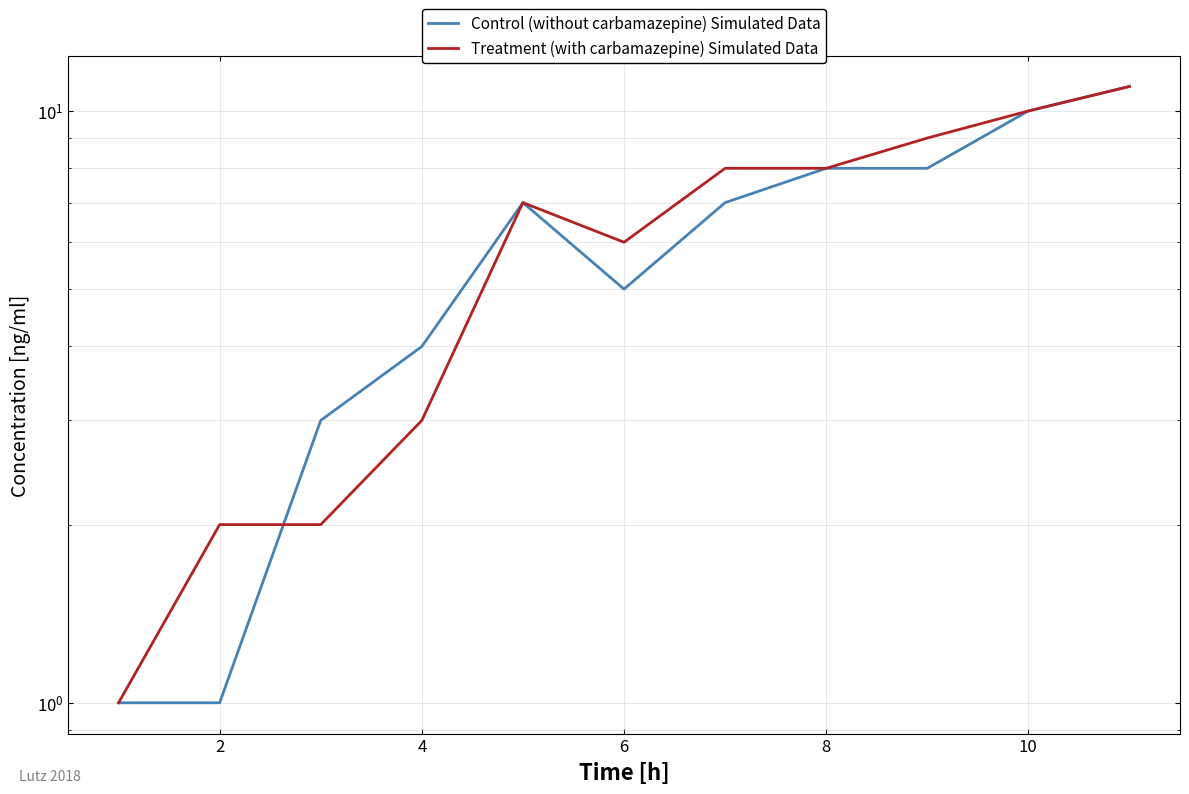

How many lines are shown in the chart?

2